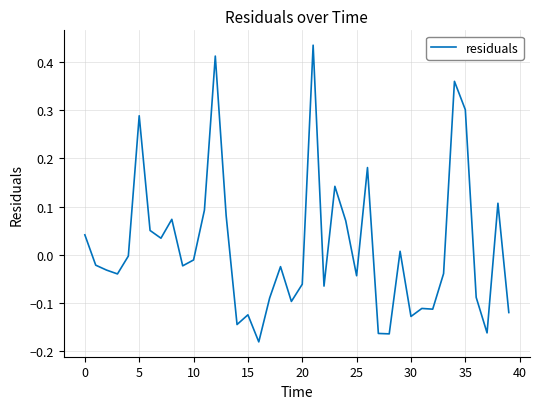

What is the difference between the maximum and minimum values?

0.6